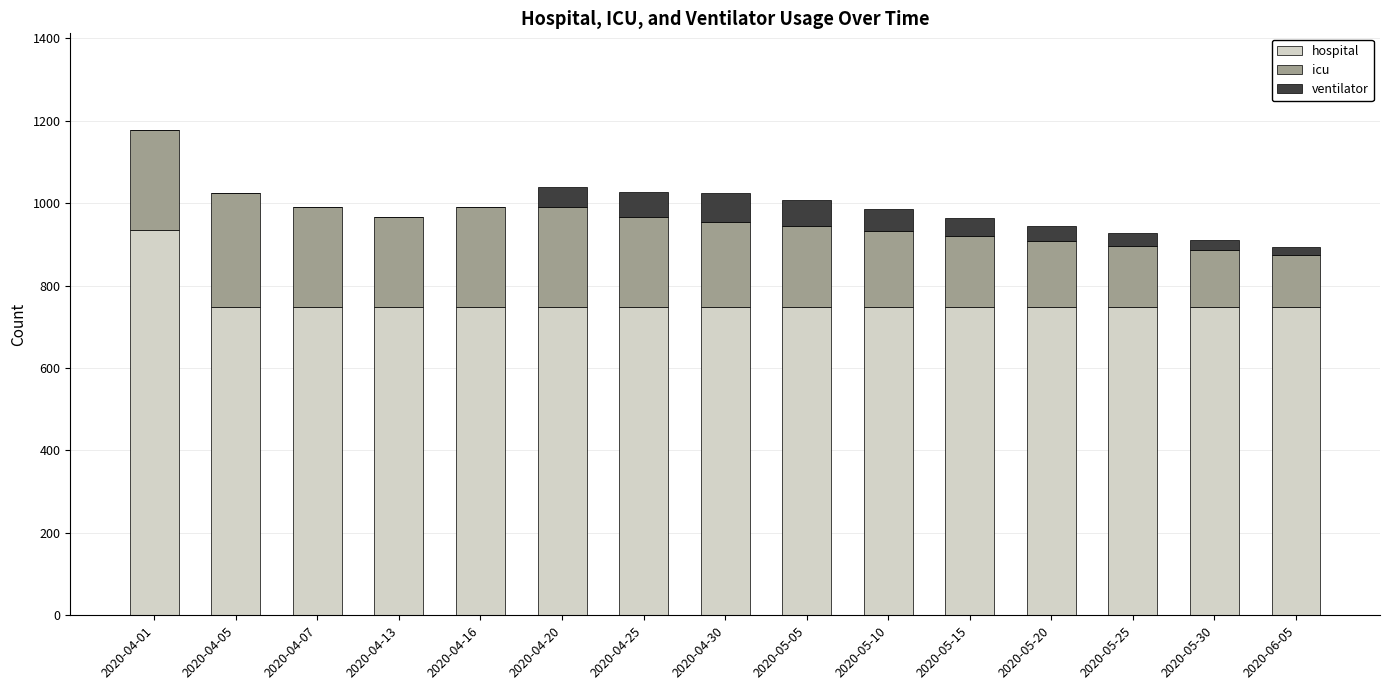

What is the maximum value for hospital?

935